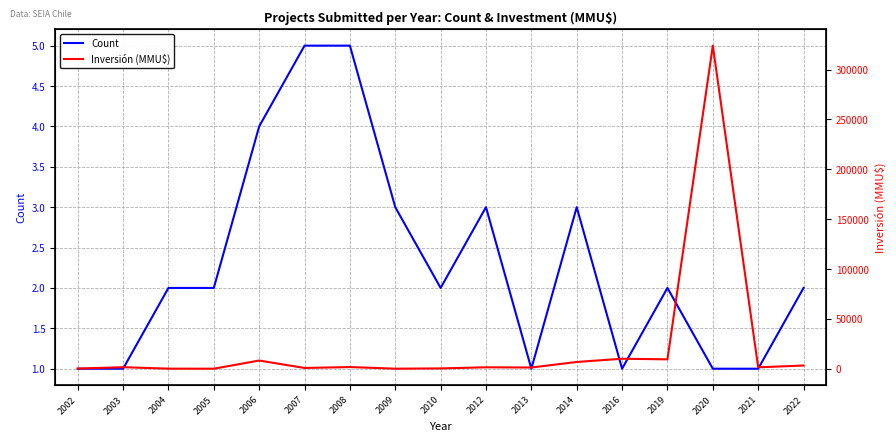

At which category does Count reach its first local peak?

2012